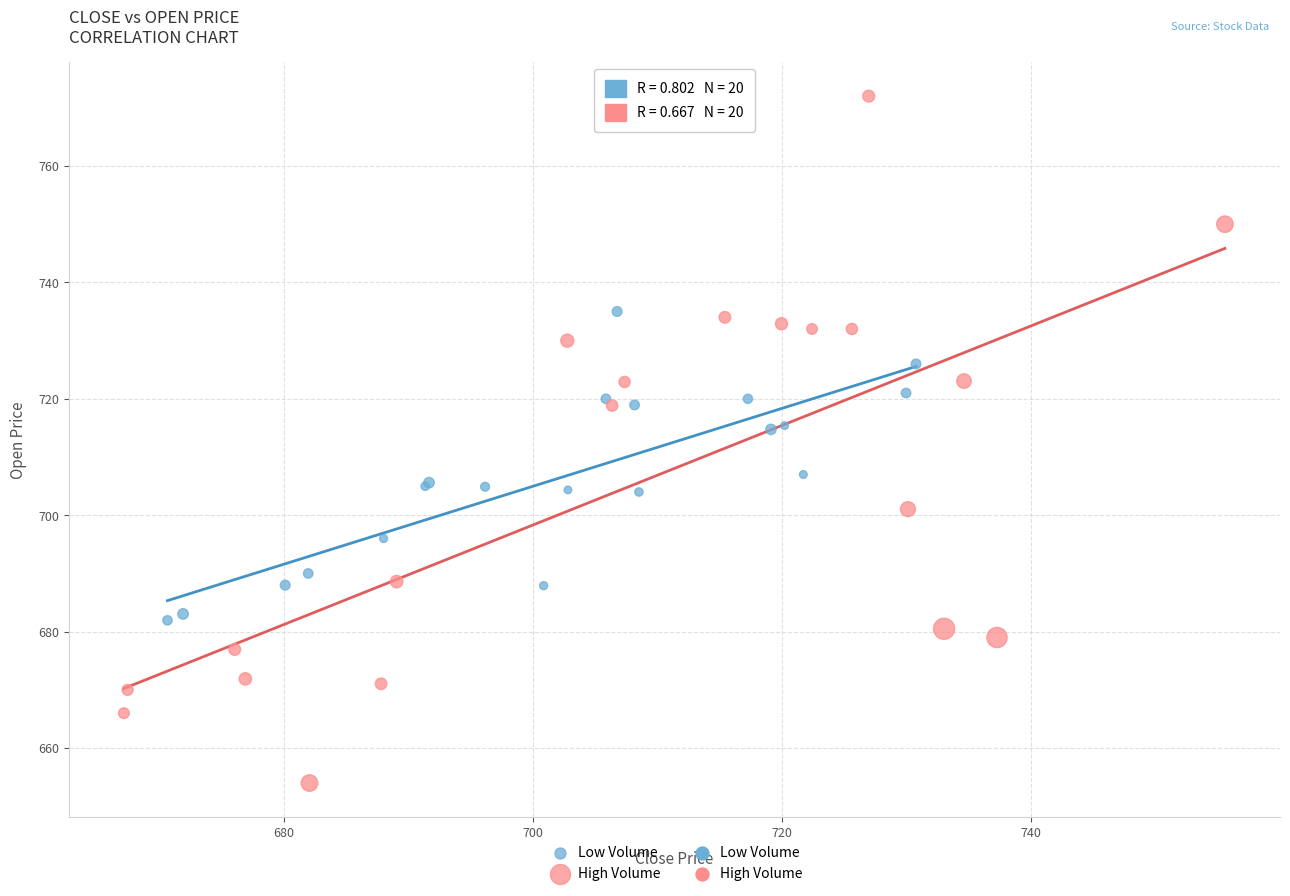

Which series contains the highest Y value?

High Volume